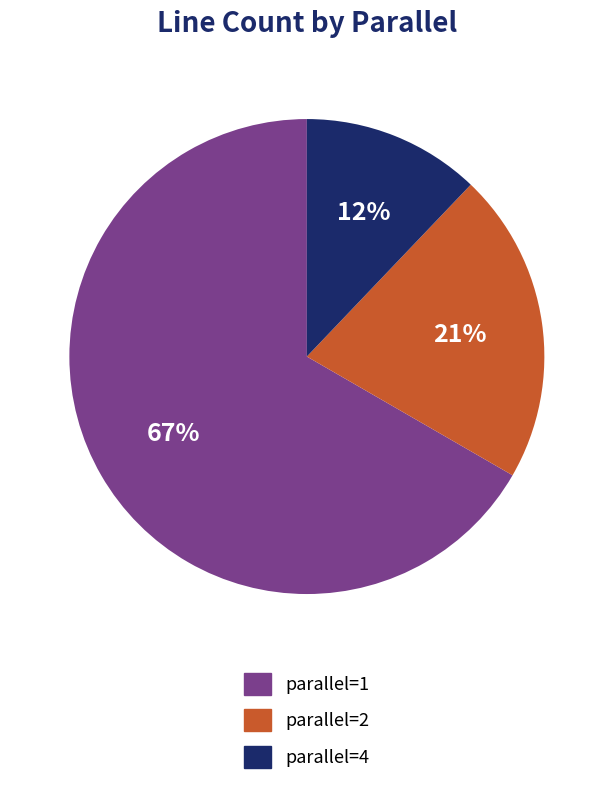

The parallel=4 slice represents 21% of the pie. True or false?

False